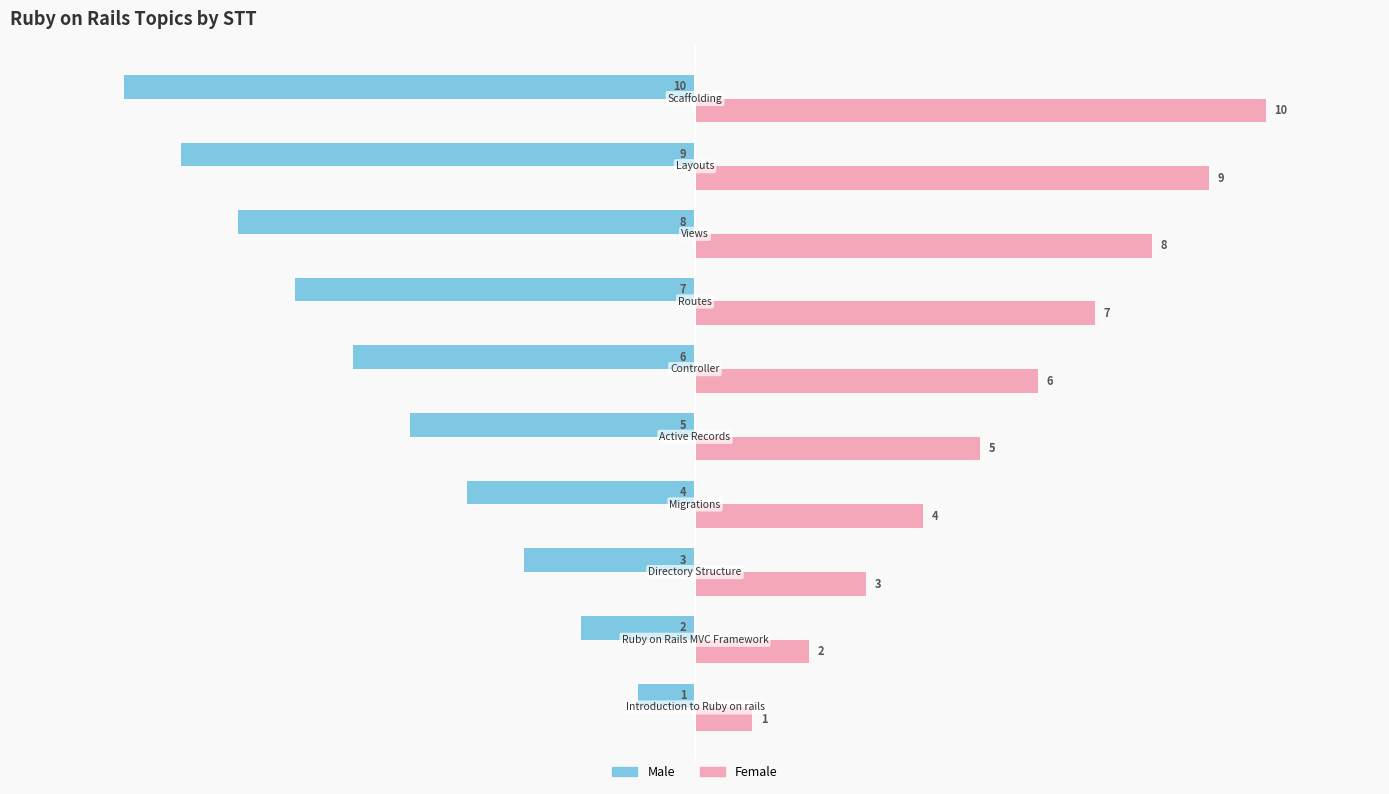

Count the Male values in the range -8 to -3.

6